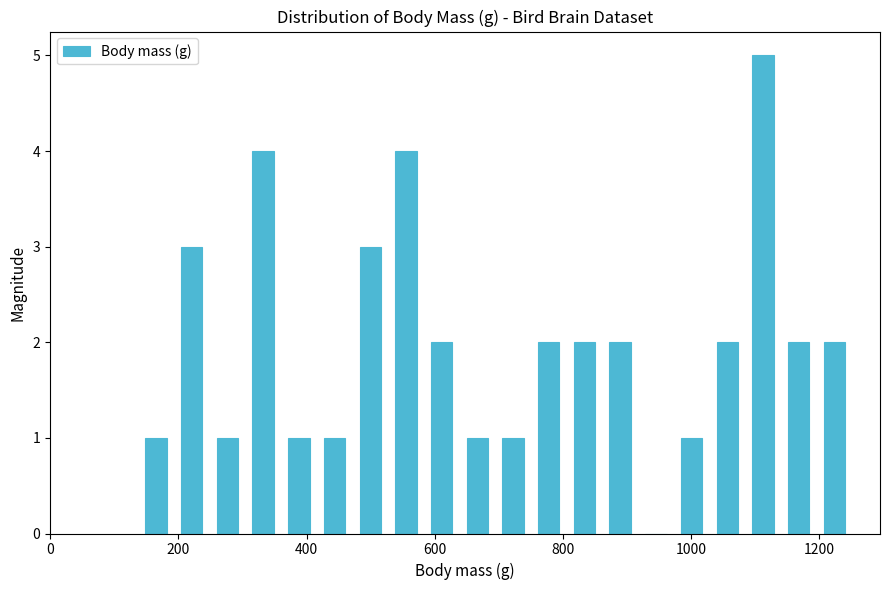

Around what value on the x-axis is the tallest bar? Give the approximate position of its centre, as read against the axis.

1120